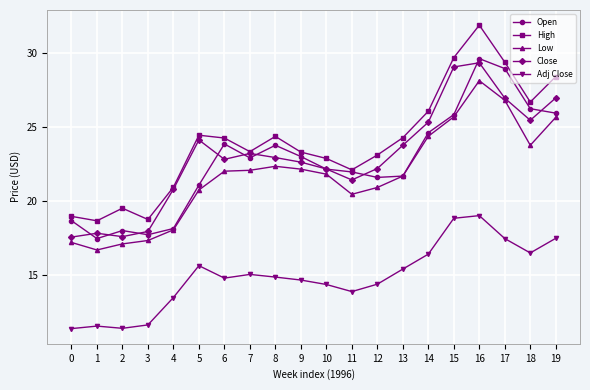

What is the value of the Close point at the 20th from the left?

27.0